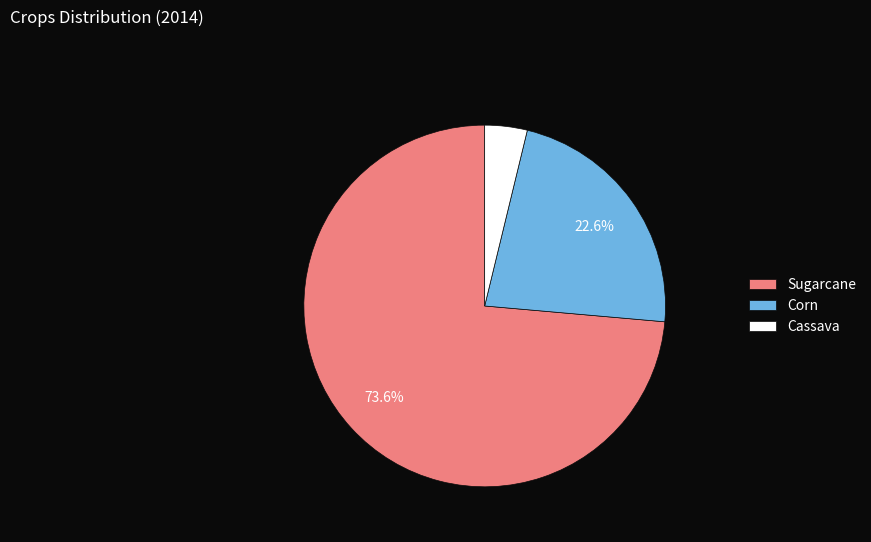

Combined, do Corn and Sugarcane account for over 50%?

Yes